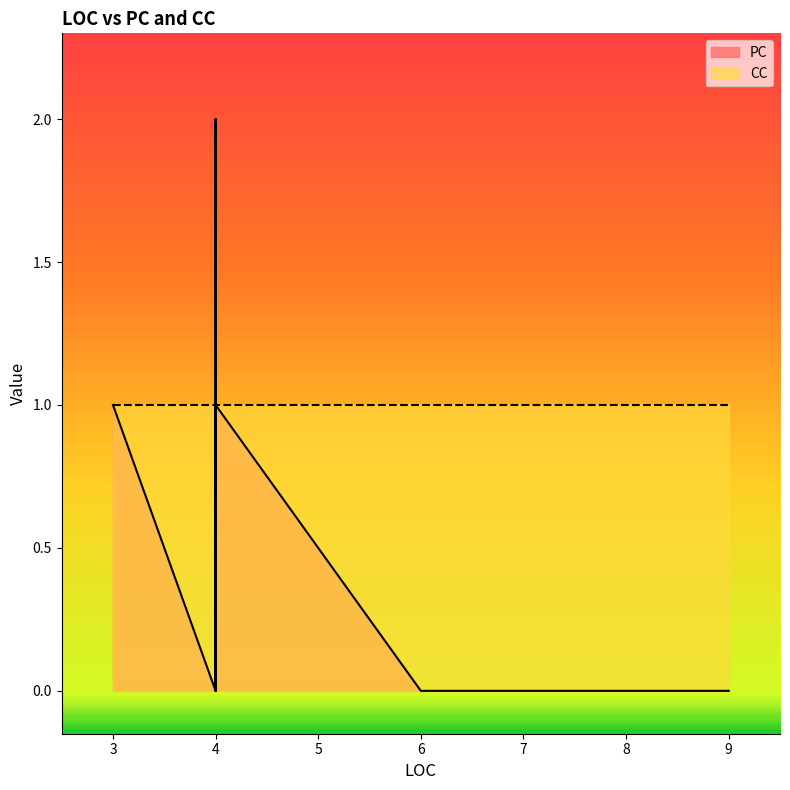

True or false: PC and CC cross at least once.

True